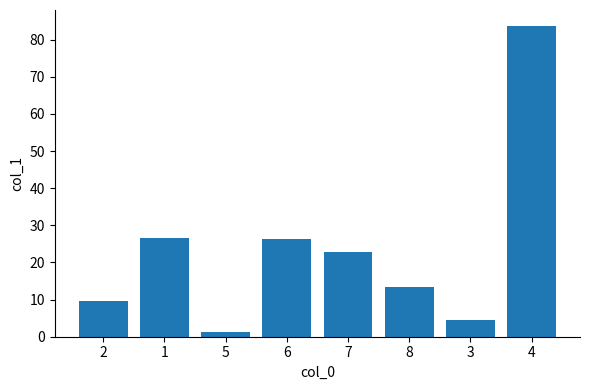

What is the difference between the values at 2 and 1?

16.9